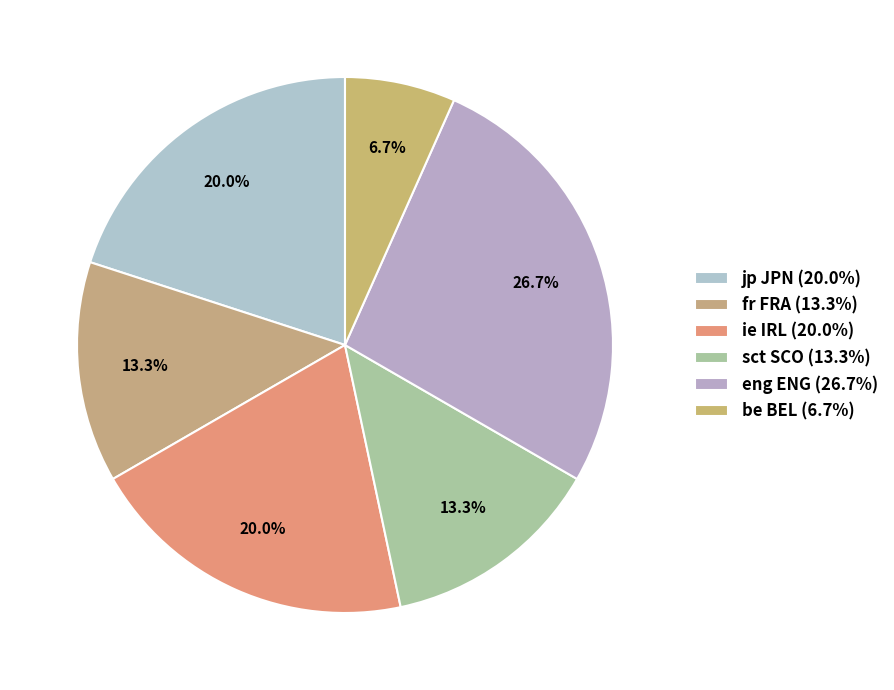

To the nearest percent, what is the difference between the largest and smallest slice percentages?

20%